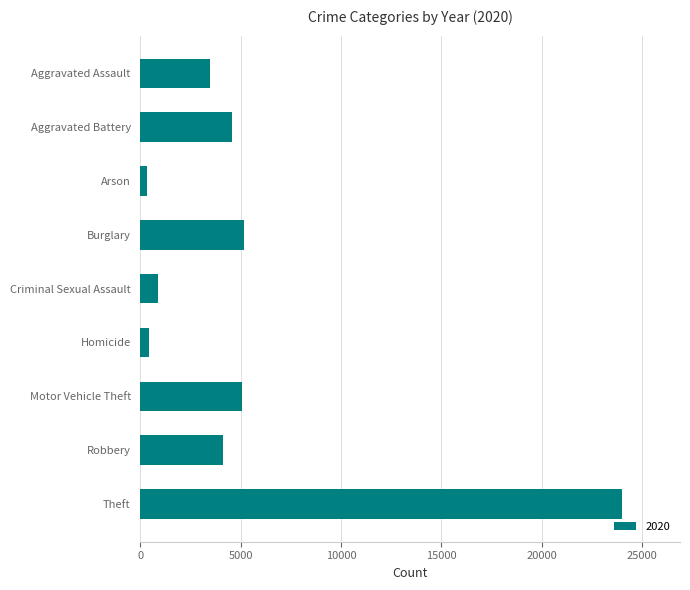

Reading top to bottom, transcribe all the data shown in this chart.

Aggravated Assault=3472	Aggravated Battery=4577	Arson=318	Burglary=5180	Criminal Sexual Assault=869	Homicide=447	Motor Vehicle Theft=5066	Robbery=4109	Theft=24014